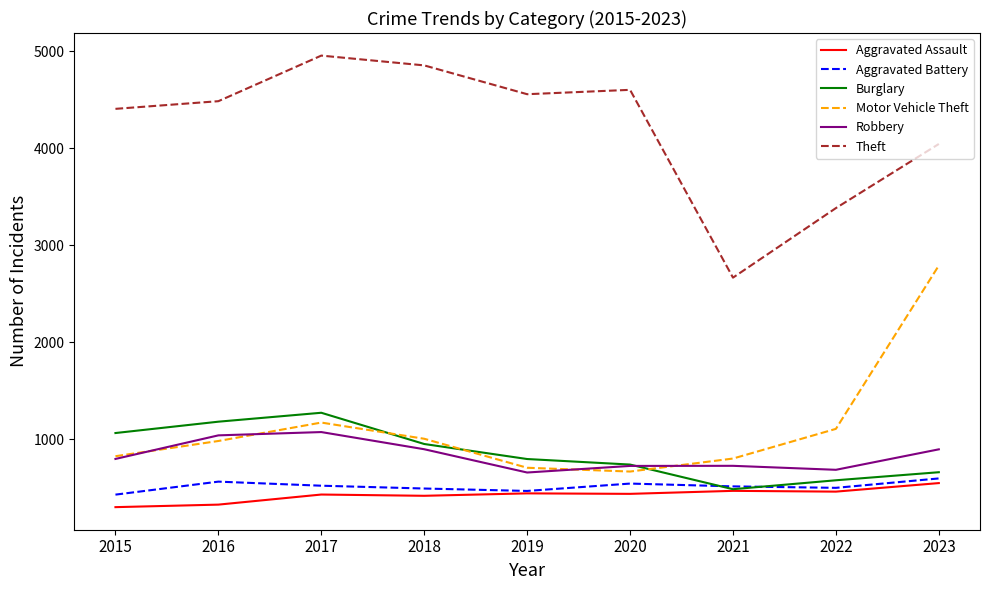

In Aggravated Battery, how many points are higher than both neighbors (excluding endpoints)?

2